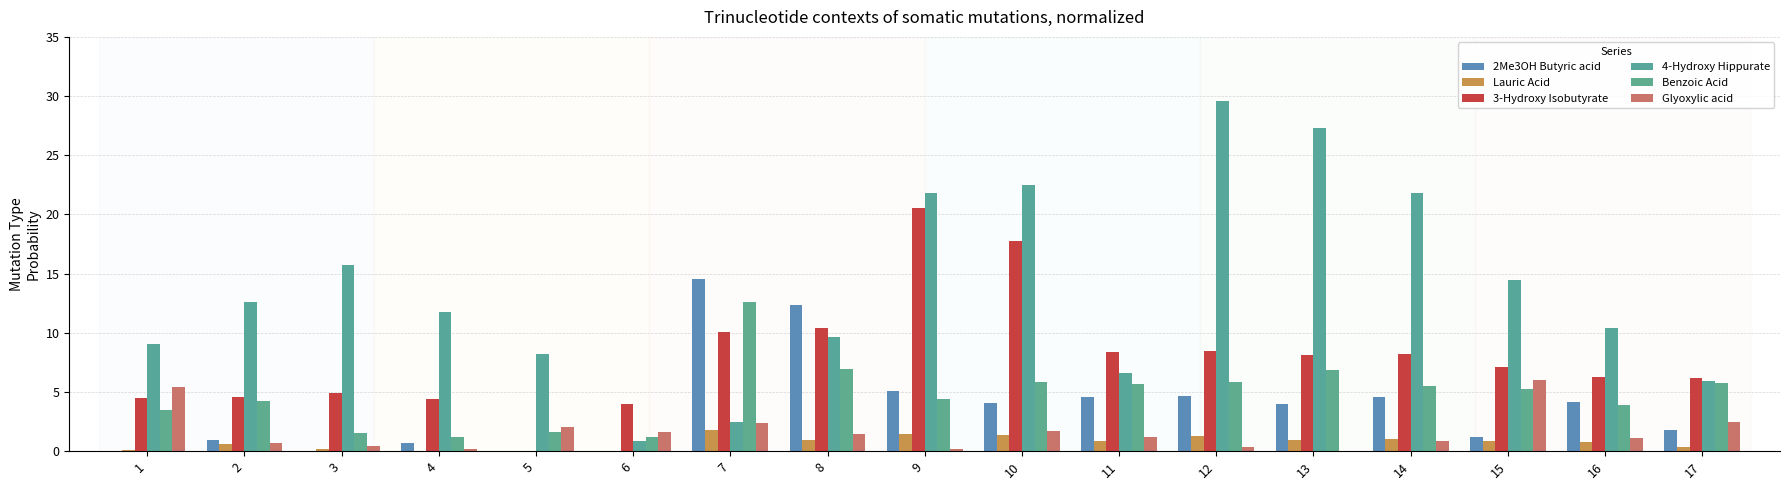

Where is Glyoxylic acid nearest to the value 3?

17